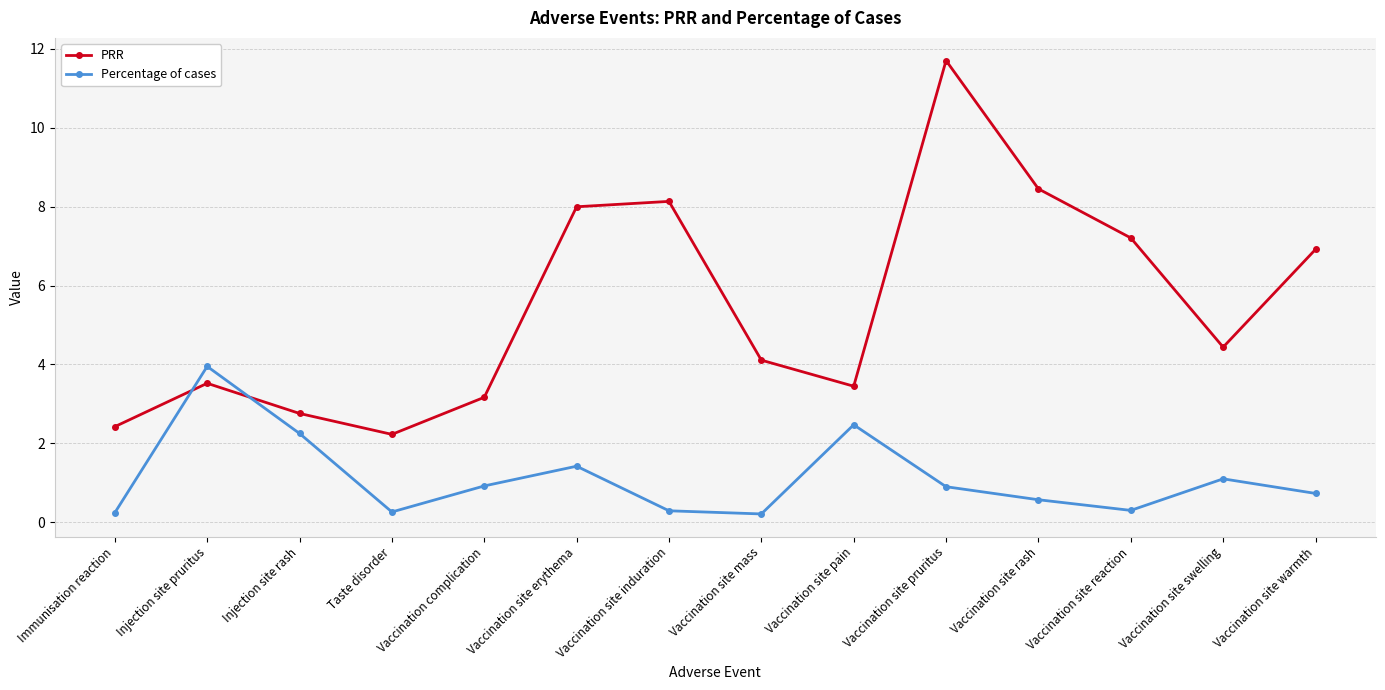

True or false: PRR has more than 0 interior local peaks.

True